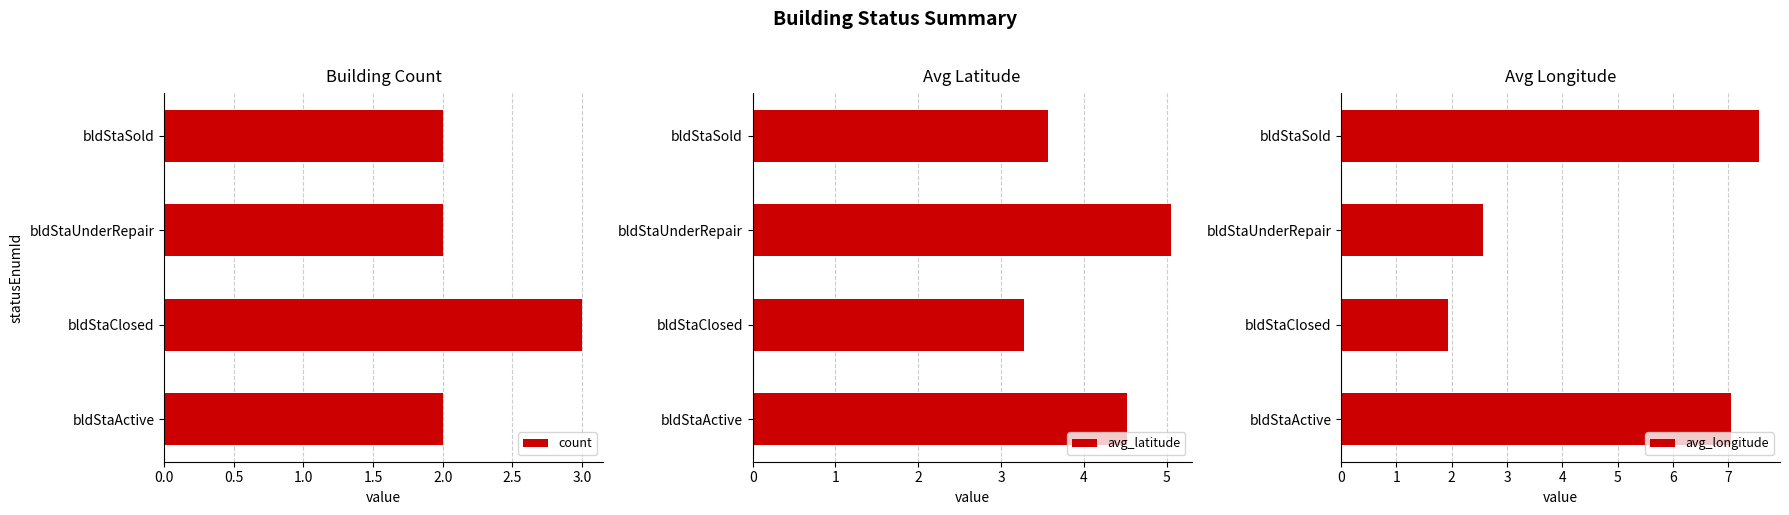

Which series has the largest range (max minus min)?

avg_longitude